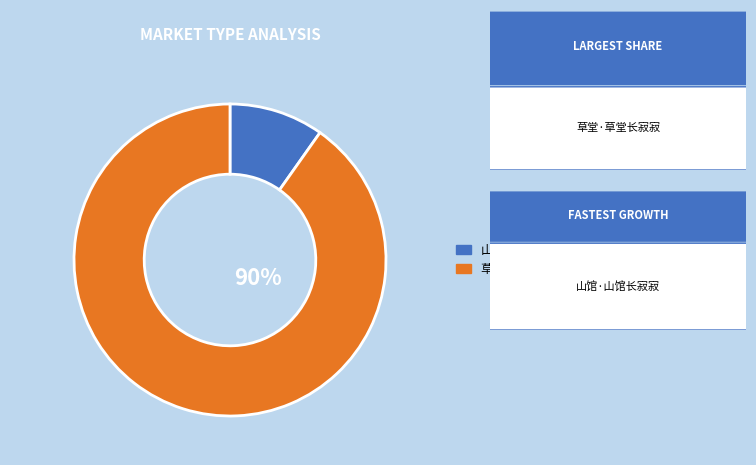

True or false: 草堂·草堂长寂寂 accounts for 90% of the total.

True